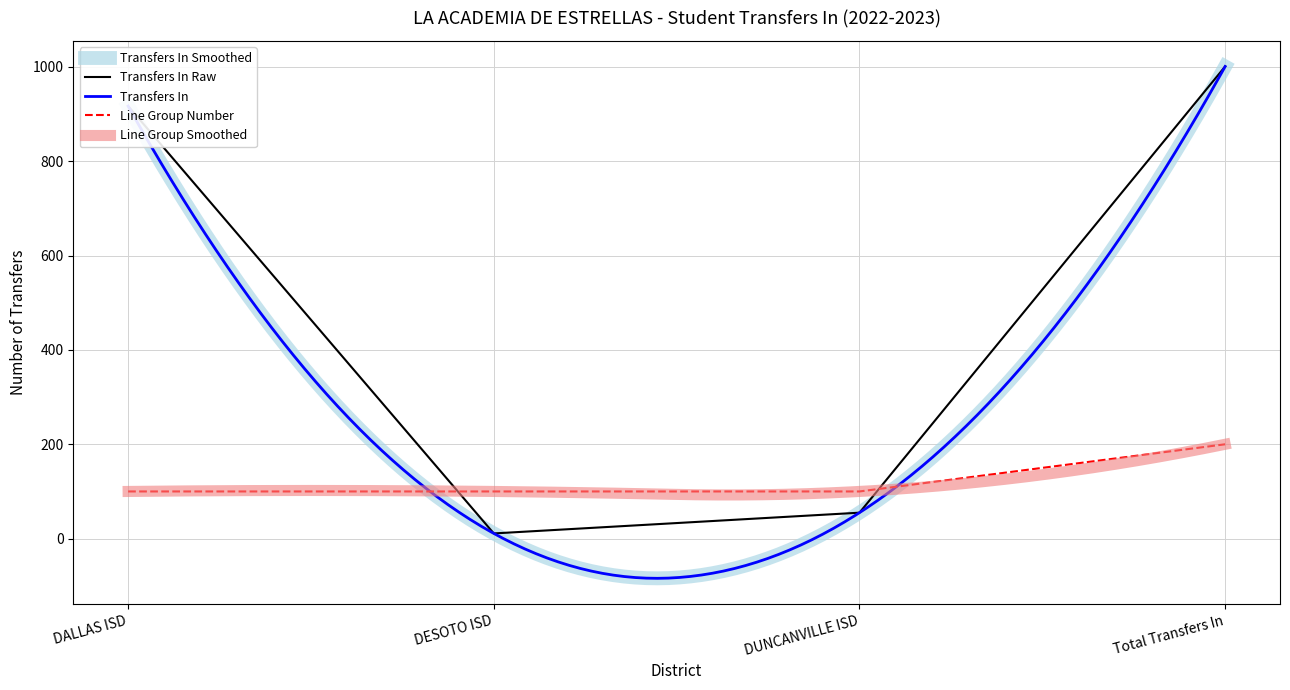

Which has a higher value, Total Transfers In or DESOTO ISD?

Total Transfers In